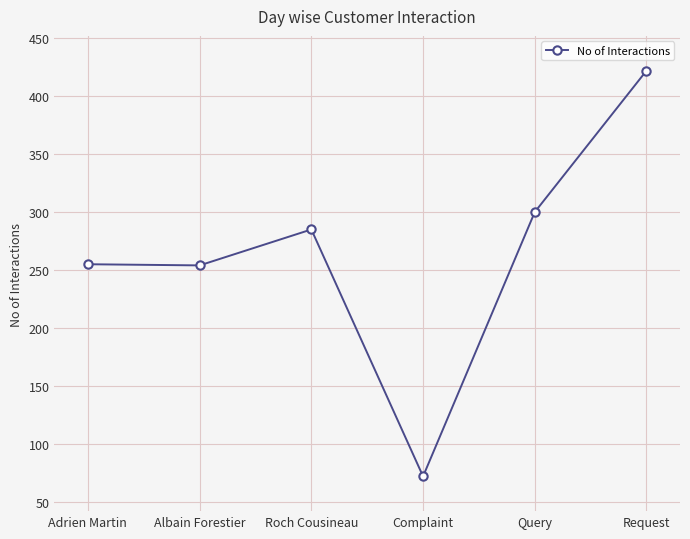

How many points are higher than both their immediate neighbors (excluding endpoints)?

1